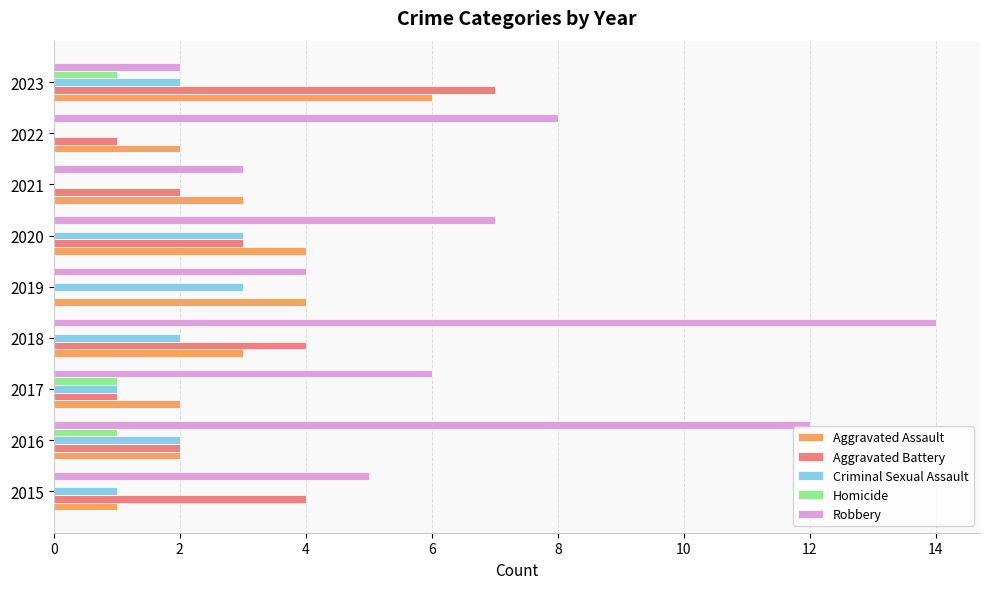

The value of Aggravated Assault at 2022 is 3. True or false?

False